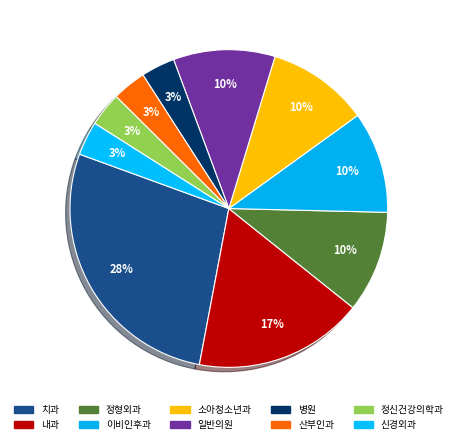

Does any single category account for the majority?

No